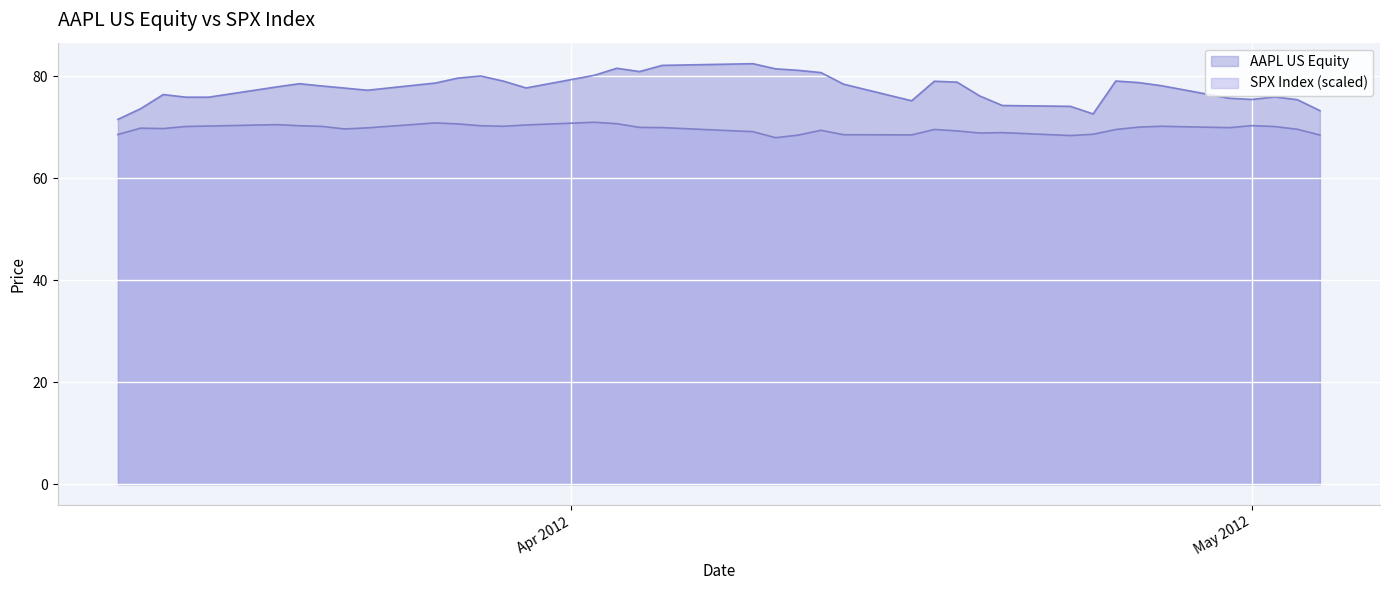

Is it true that AAPL US Equity equals 43.0 at 2012-03-26?

False